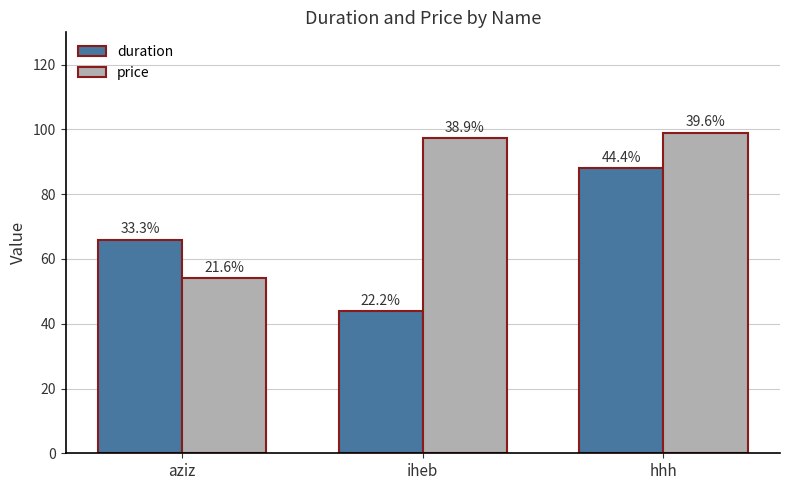

List the series in order of their overall mean, lowest first.

duration, price